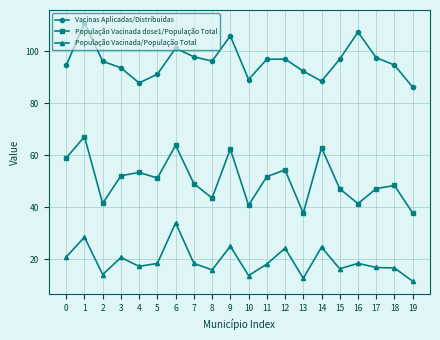

What value does the Vacinas Aplicadas/Distribuidas series have at 17?

97.6